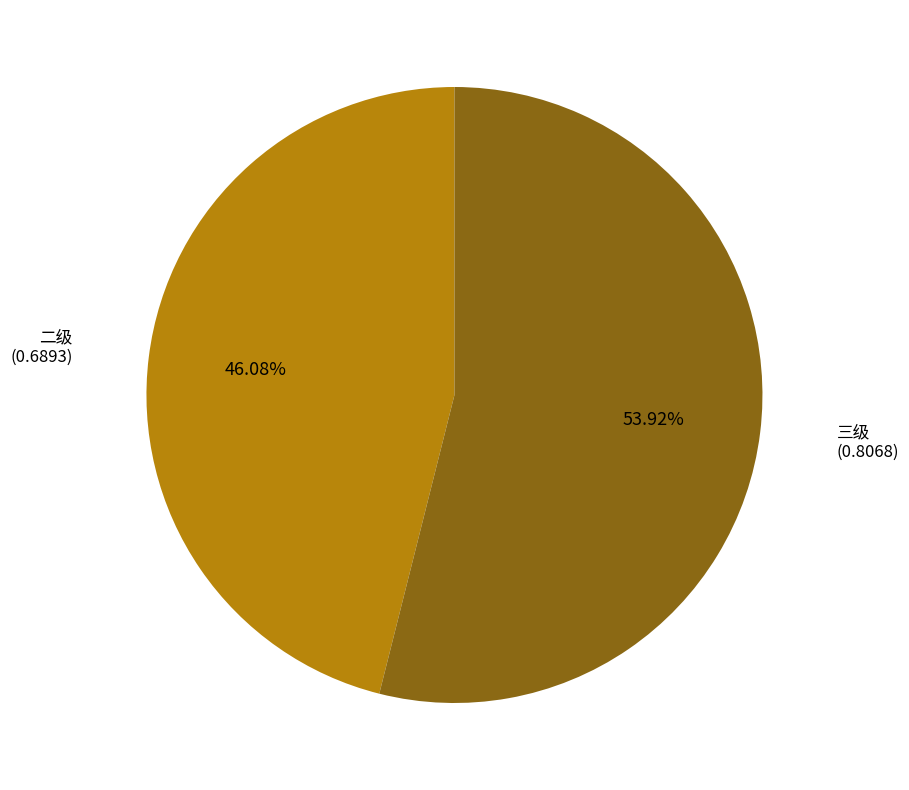

Does any single category account for the majority?

Yes